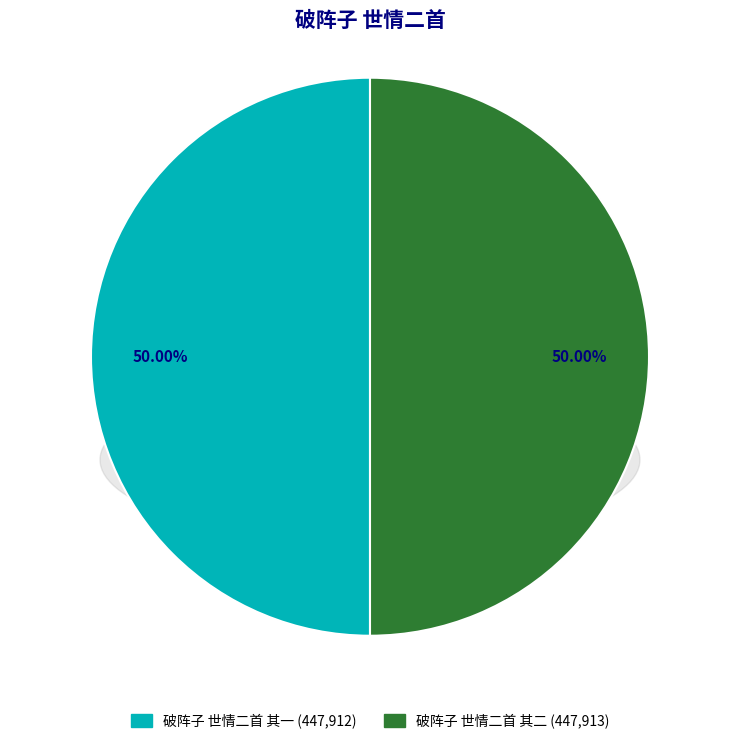

Approximately how many times larger is the value at 破阵子 世情二首 其二 compared to 破阵子 世情二首 其一?

1.0